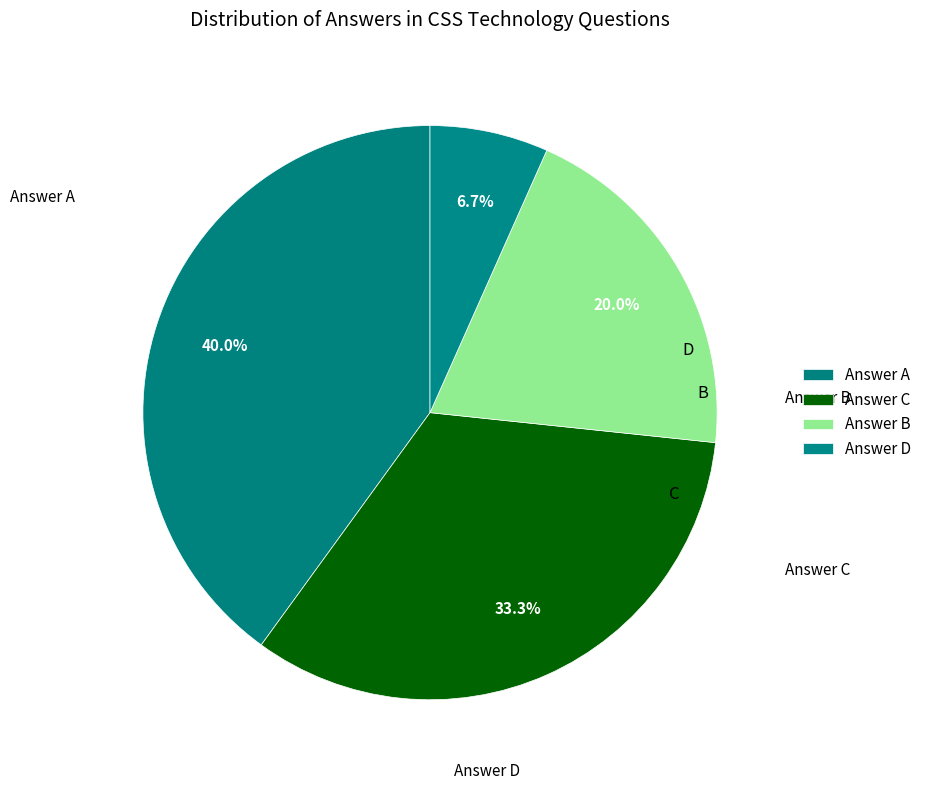

How many slices are in this pie chart?

4